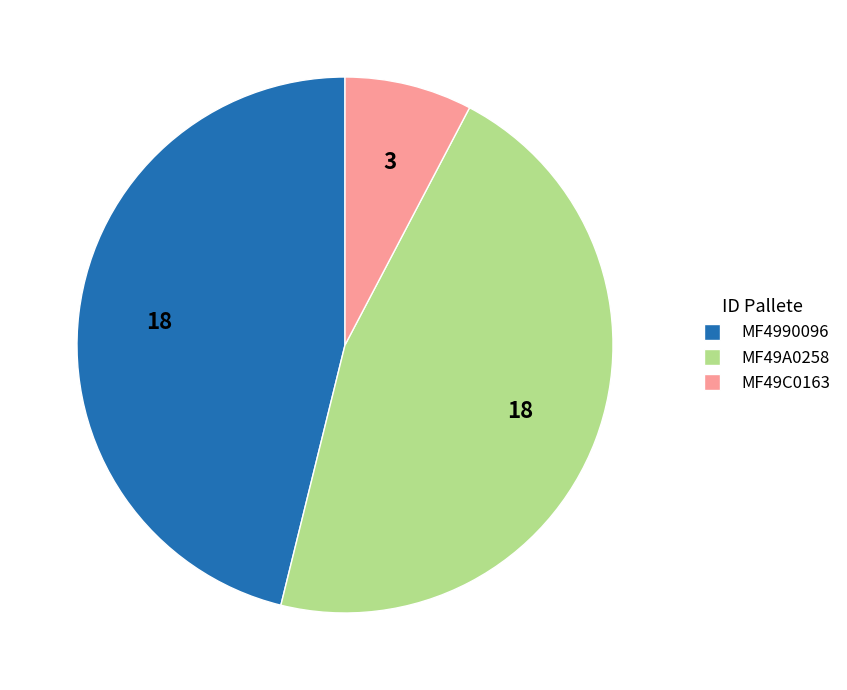

Does MF4990096 account for over 50% of the chart?

No